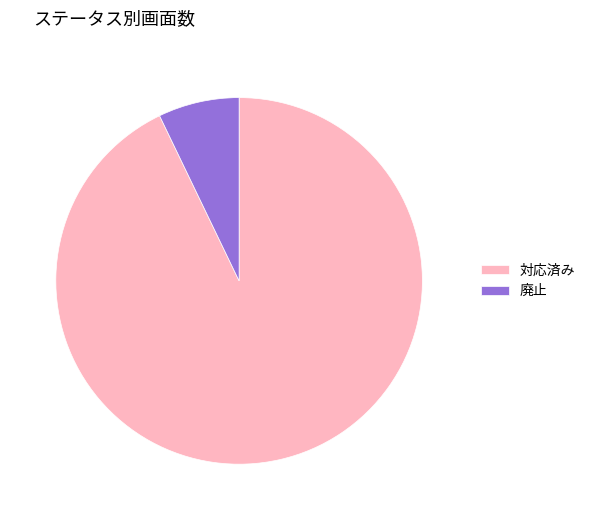

Is it true that 廃止 is 7% of the pie?

True